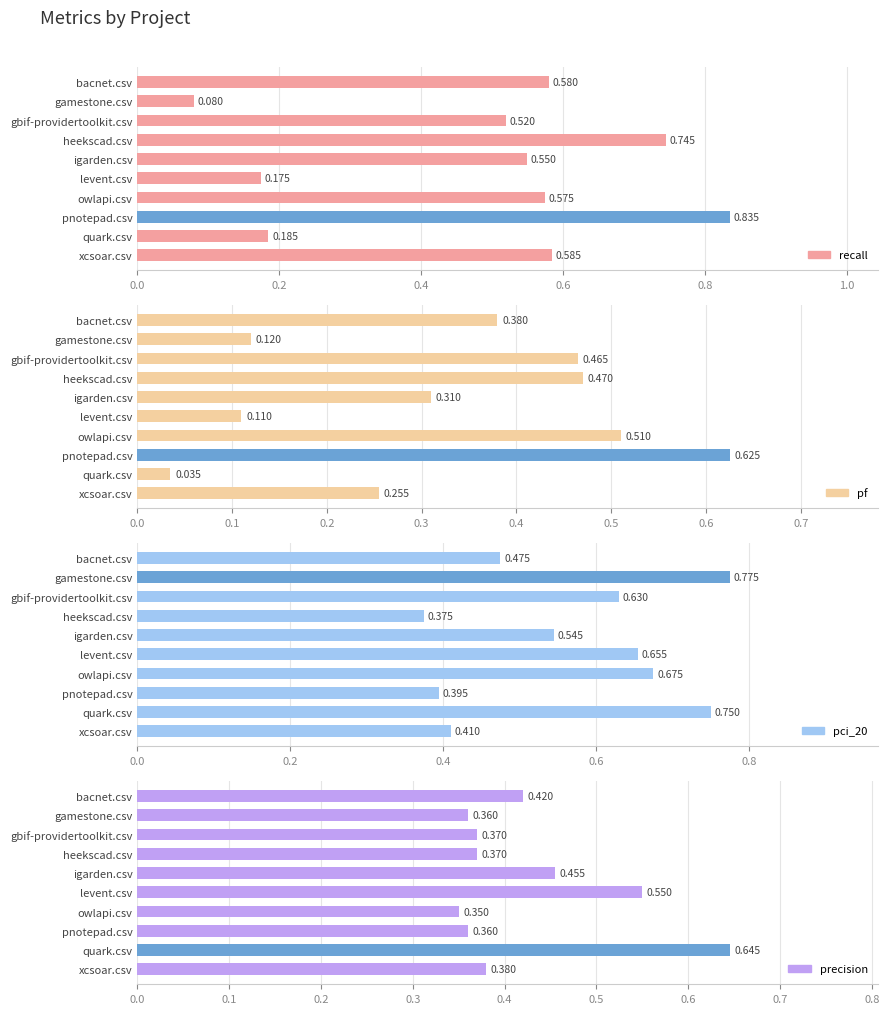

What is the difference between the highest and lowest values at xcsoar.csv?

0.3